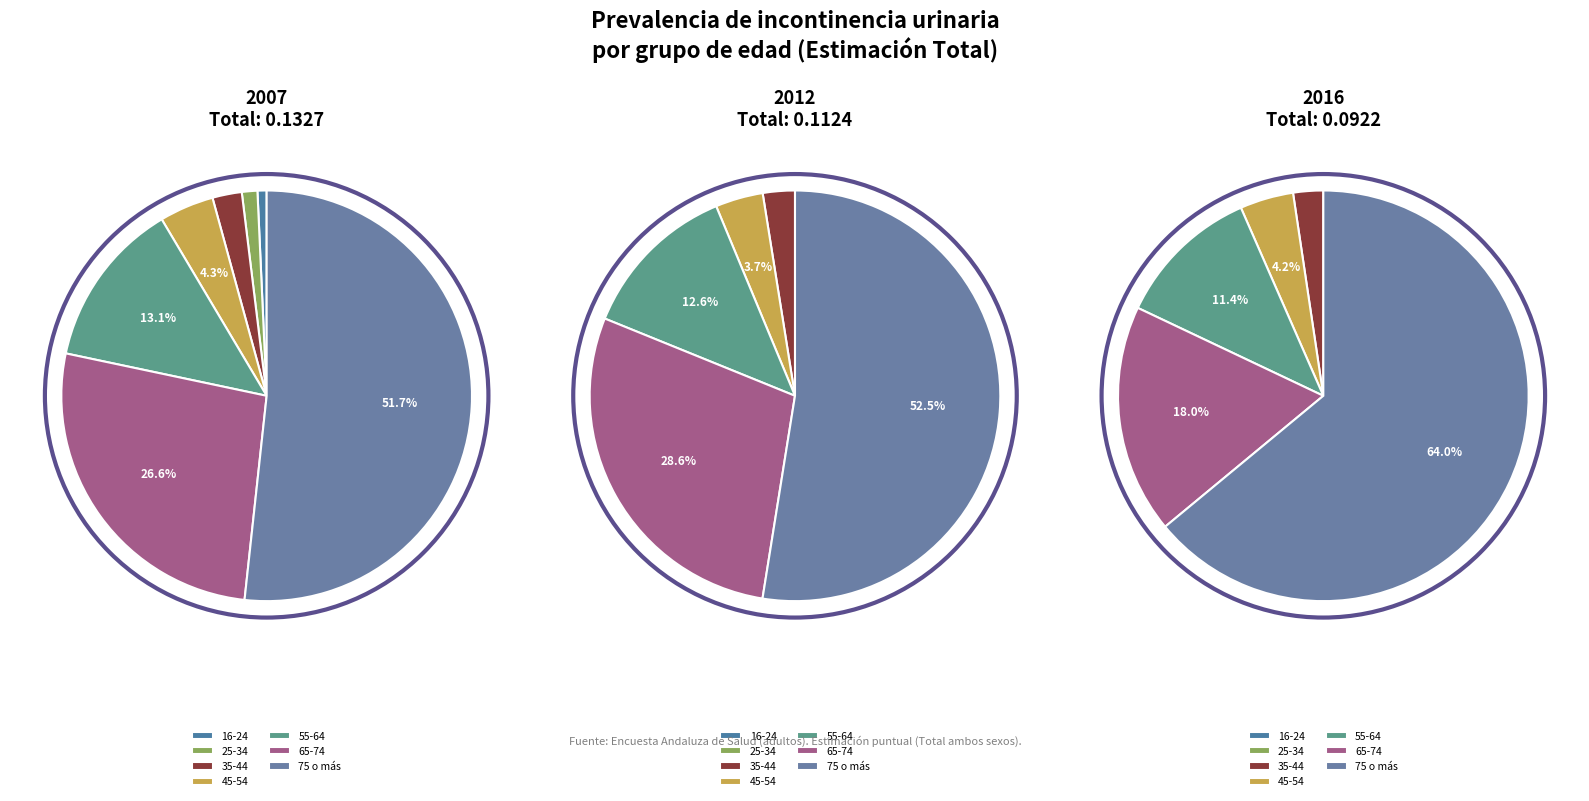

Combined, do 25-34 and 55-64 account for over 50%?

No